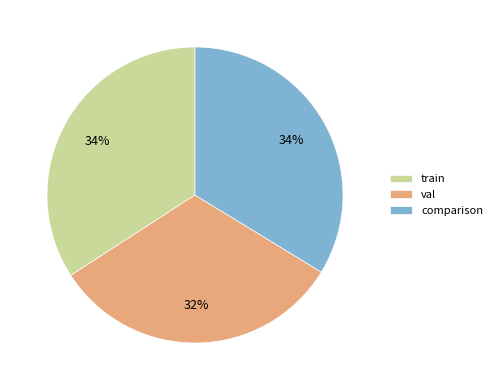

Does any single category account for the majority?

No